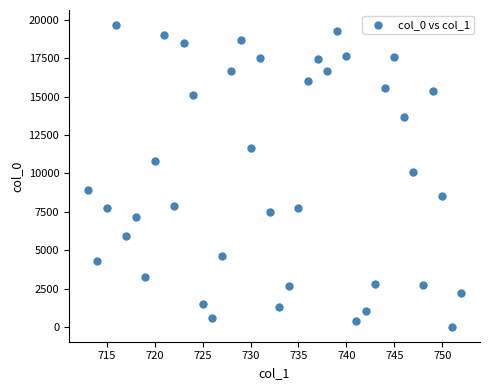

What is the range of Y values (max minus min)?

19651